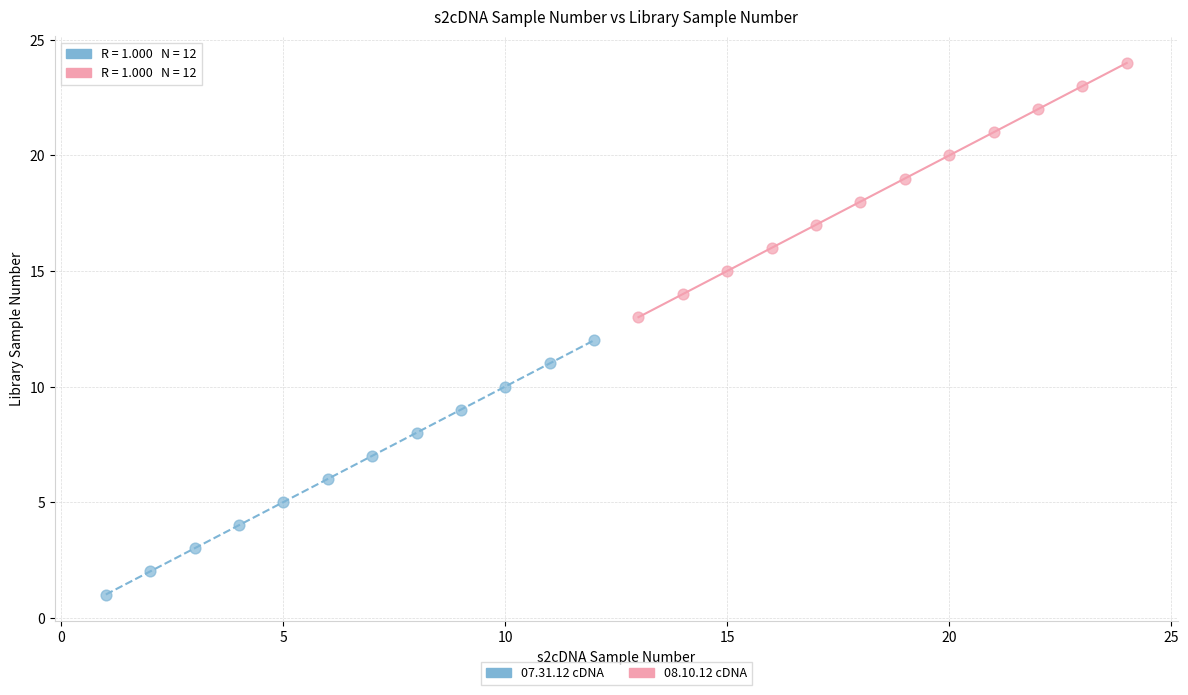

Which series reaches the maximum Y coordinate?

08.10.12 cDNA